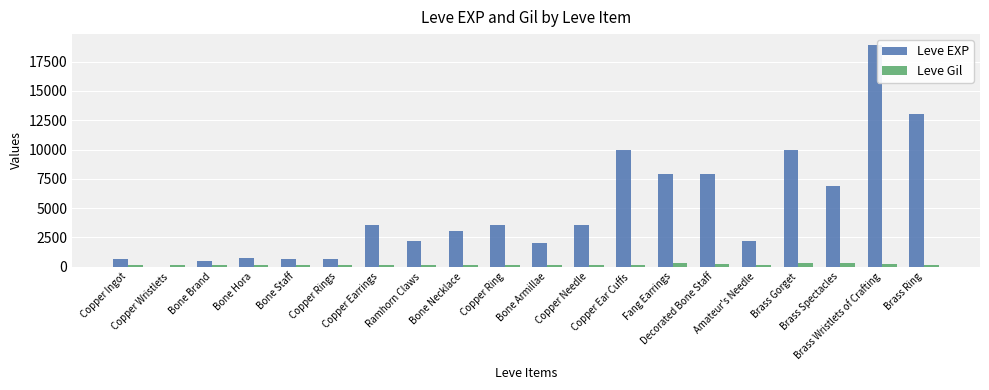

What is the maximum value shown in the chart?

18910